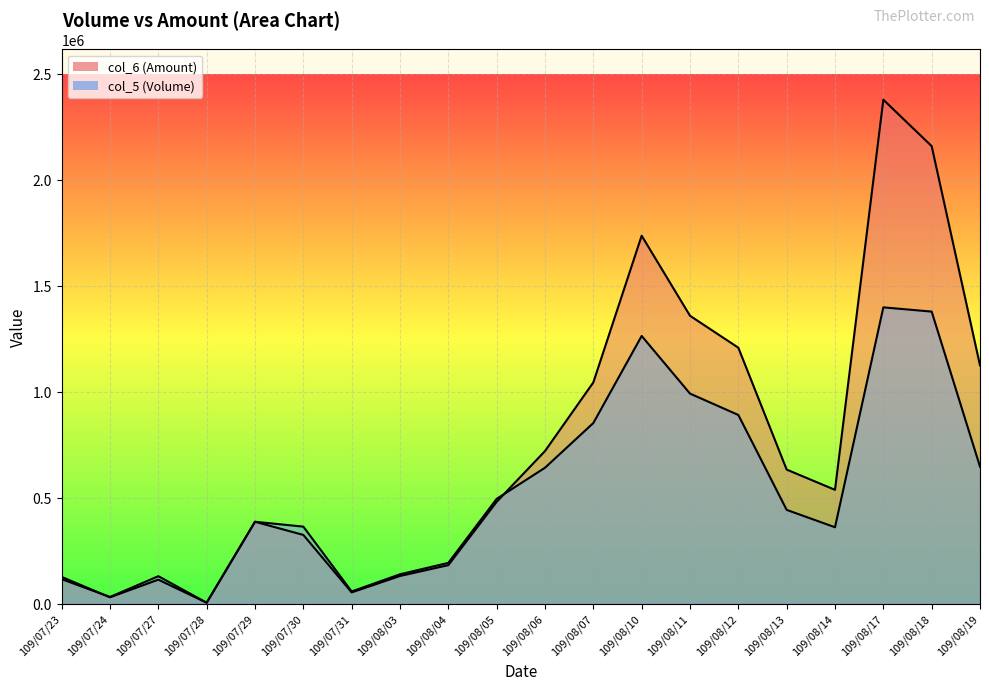

What is the approximate value of col_6 at 109/07/29?

385860